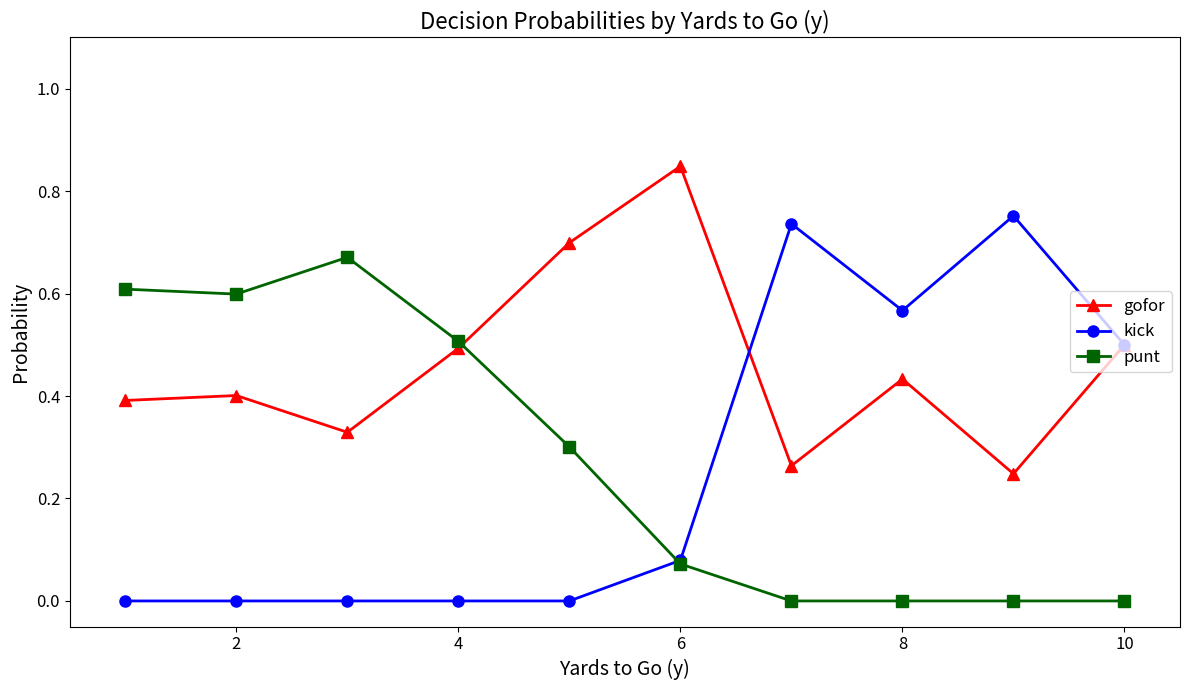

True or false: punt has more than 2 interior local peaks.

False